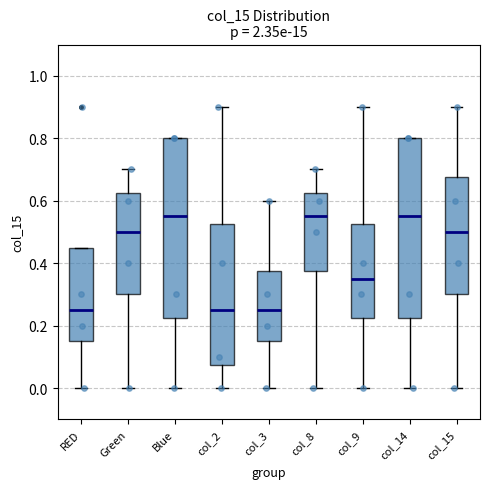

Where is the lower edge of the box for col_15 on the y-axis? The values are not printed on the chart, so give them approximately, as read against the axis.

0.30